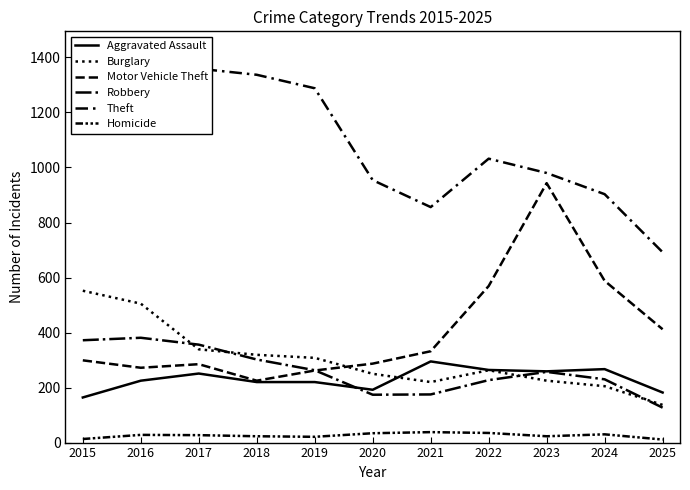

Reading right to left, what are all the values shown in this chart?

Aggravated Assault: 2025=182	2024=267	2023=259	2022=264	2021=295	2020=192	2019=220	2018=220	2017=251	2016=225	2015=164
Burglary: 2025=137	2024=205	2023=225	2022=263	2021=220	2020=250	2019=308	2018=319	2017=339	2016=505	2015=552
Motor Vehicle Theft: 2025=412	2024=588	2023=943	2022=569	2021=332	2020=287	2019=262	2018=225	2017=285	2016=272	2015=299
Robbery: 2025=127	2024=230	2023=257	2022=227	2021=175	2020=174	2019=263	2018=302	2017=356	2016=381	2015=372
Theft: 2025=692	2024=903	2023=980	2022=1032	2021=856	2020=954	2019=1288	2018=1337	2017=1359	2016=1297	2015=1263
Homicide: 2025=11	2024=30	2023=23	2022=35	2021=38	2020=34	2019=21	2018=23	2017=27	2016=28	2015=13